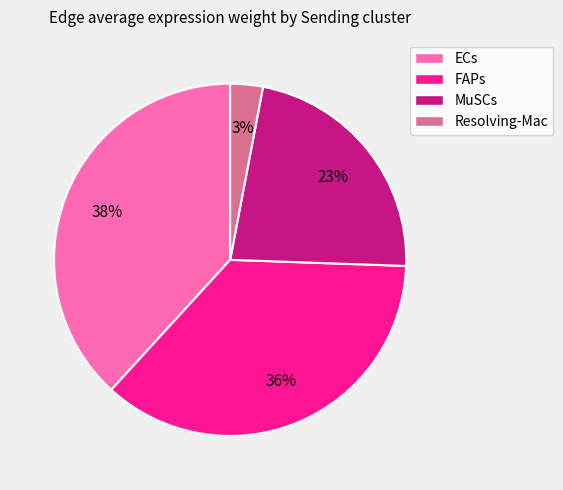

Do ECs and FAPs together represent more than half of the pie?

Yes